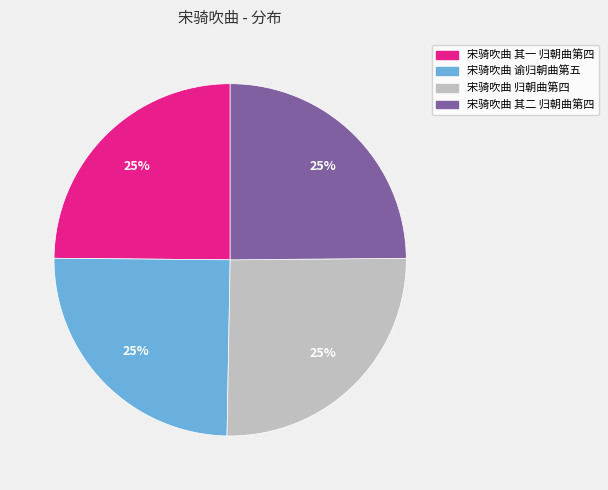

Is 宋骑吹曲 其二 归朝曲第四 the majority of the pie?

No